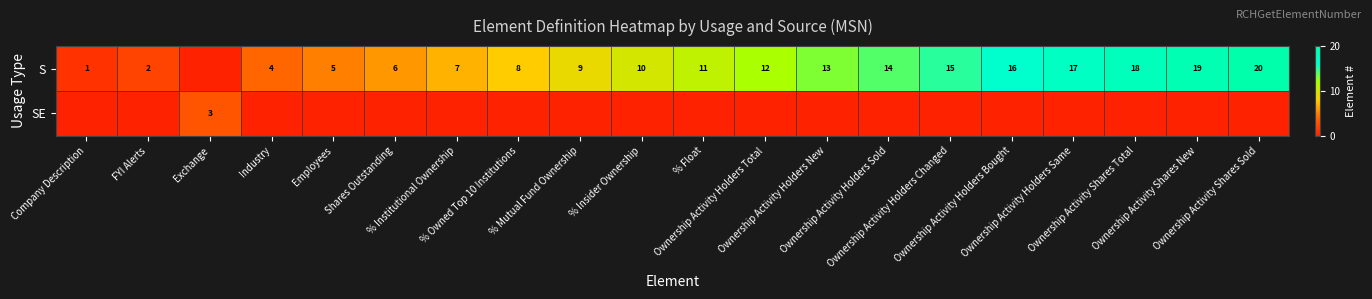

What is the difference between the second highest and minimum values in the S series?

19